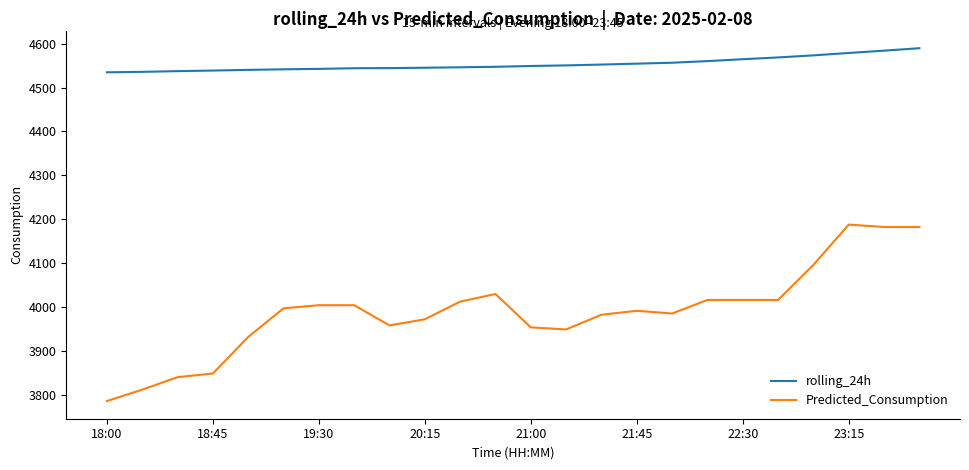

What is the highest value of the rolling_24h series?

4589.6